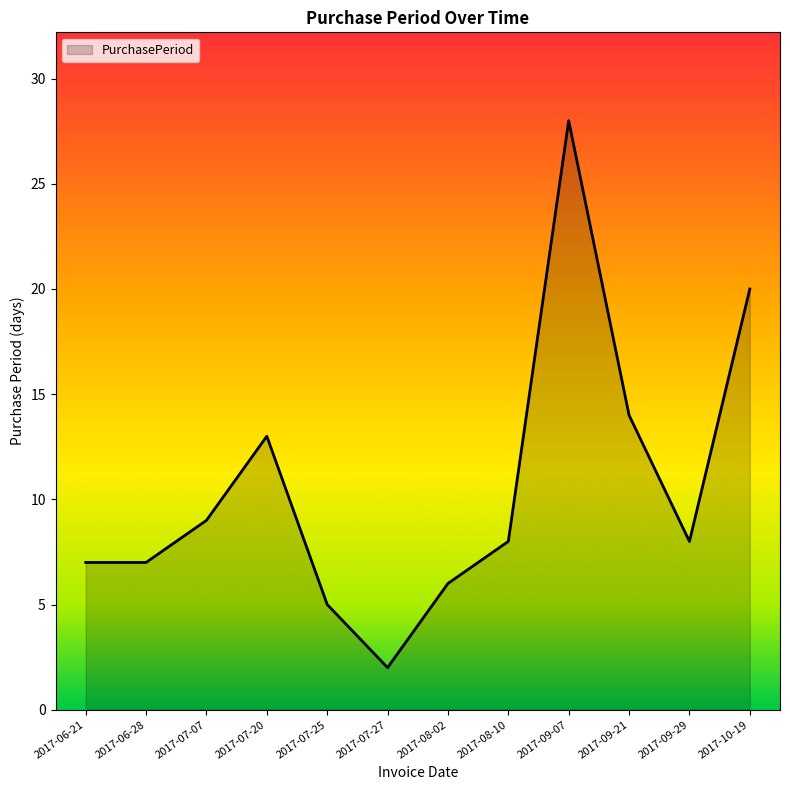

How many lines are shown in the chart?

1